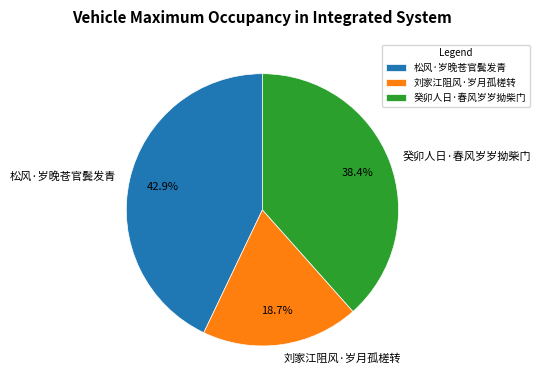

True or false: 松风·岁晚苍官鬓发青 accounts for 43% of the total.

True